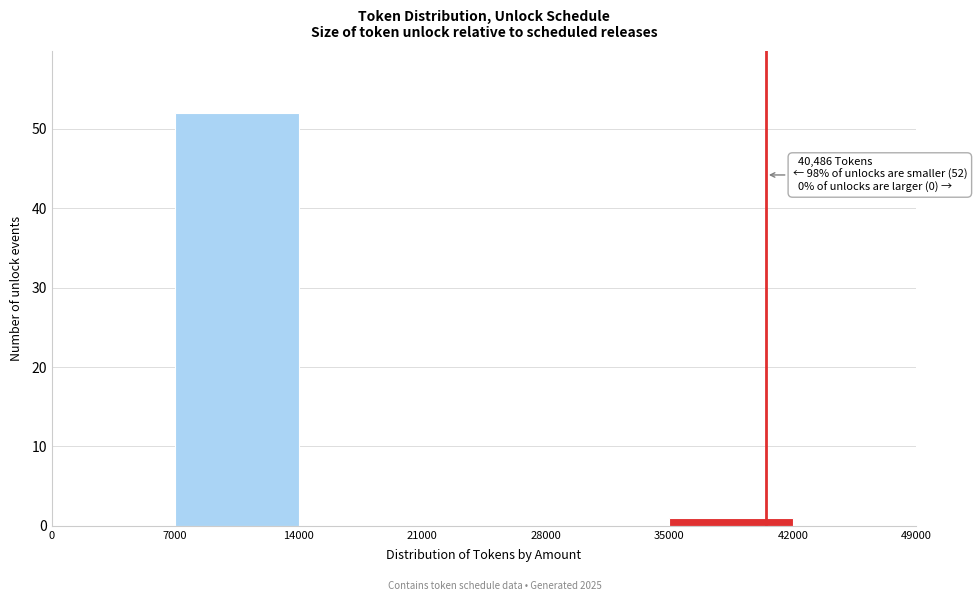

Which range on the x-axis has the tallest bar?

7000 to 14000